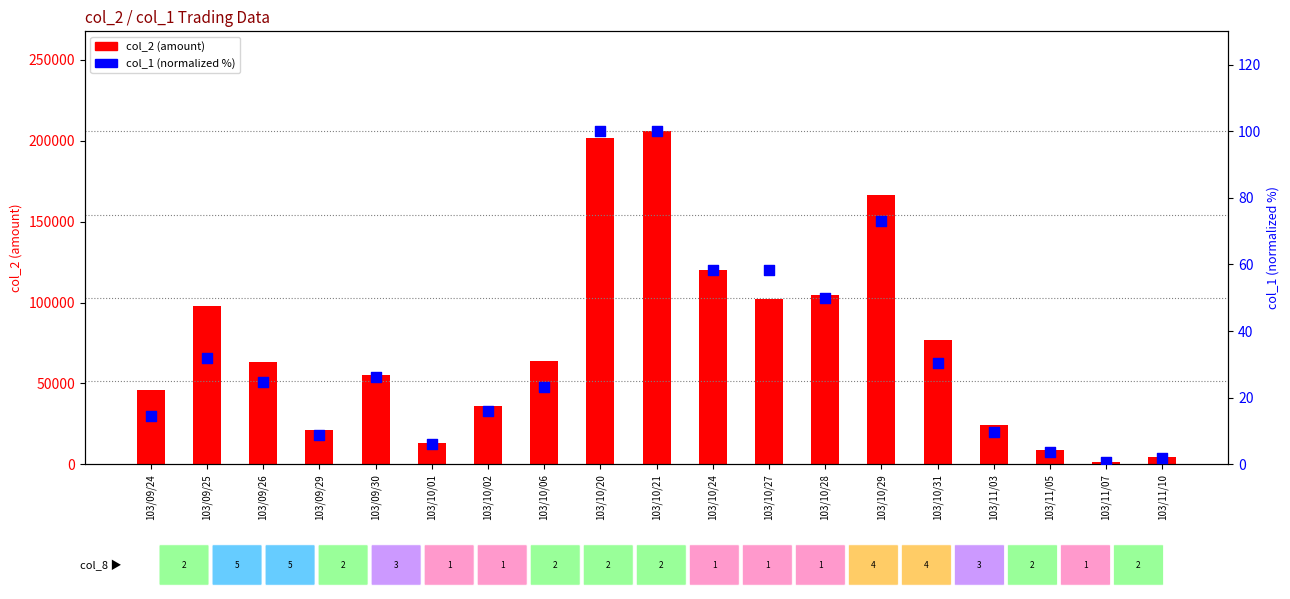

What is the total value across all series at 103/10/02?

35896.1